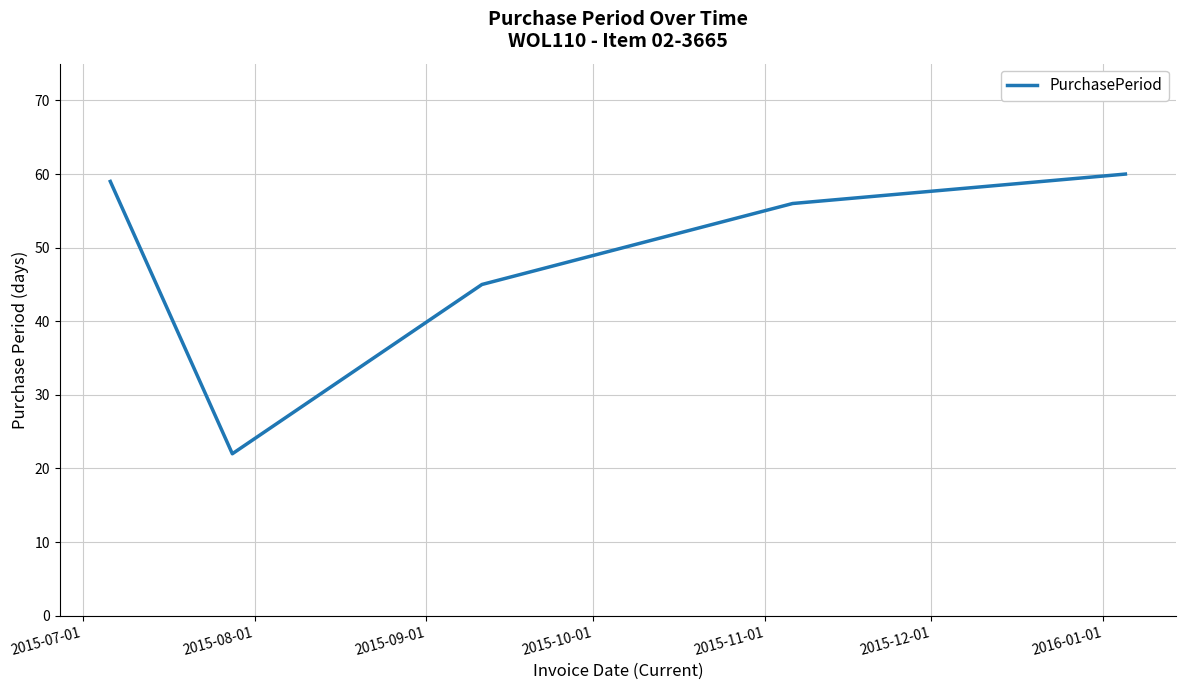

What is the difference between the second highest and second lowest values?

14